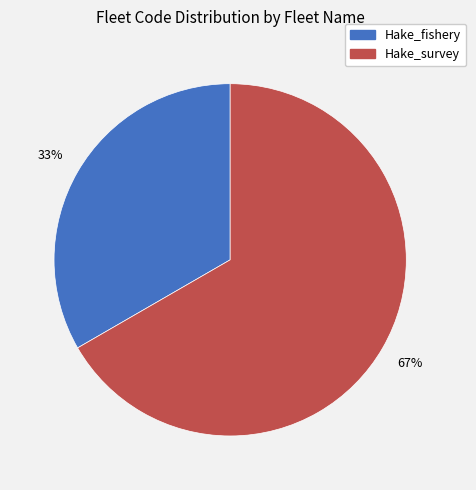

Approximately how many times larger is the value at Hake_fishery compared to Hake_survey?

0.5